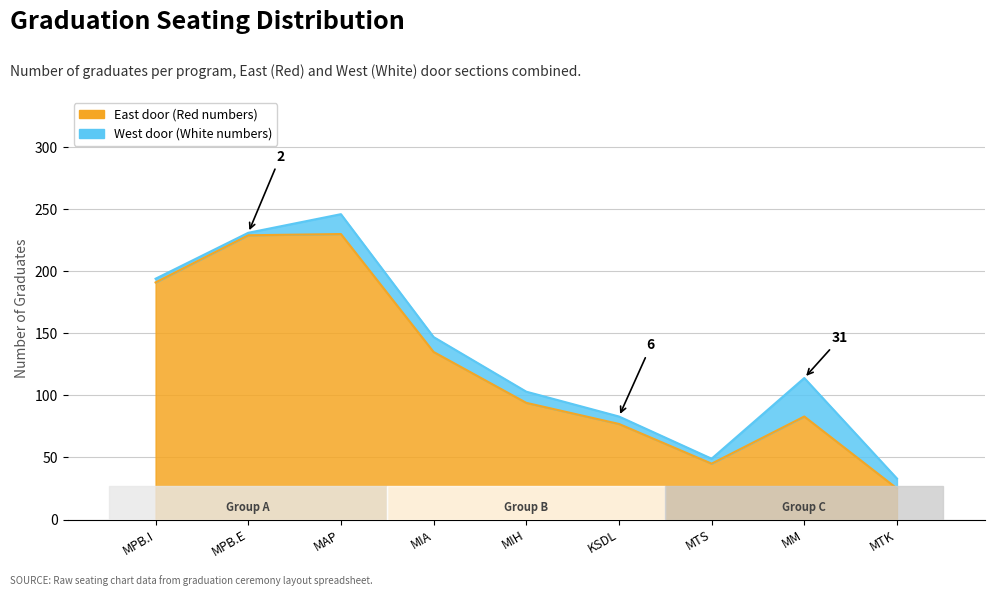

What is the ratio of the value at MTS to the value at KSDL?

0.6